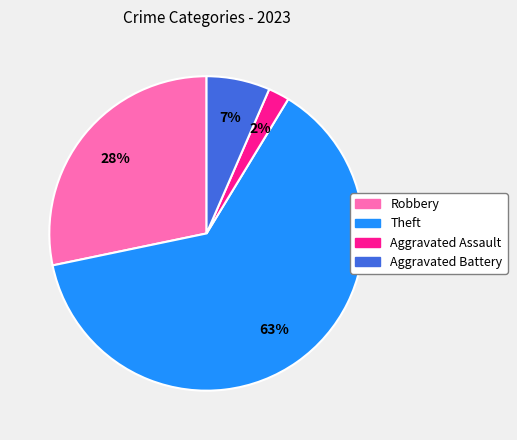

To the nearest percent, what is the difference between the largest and smallest slice percentages?

61%